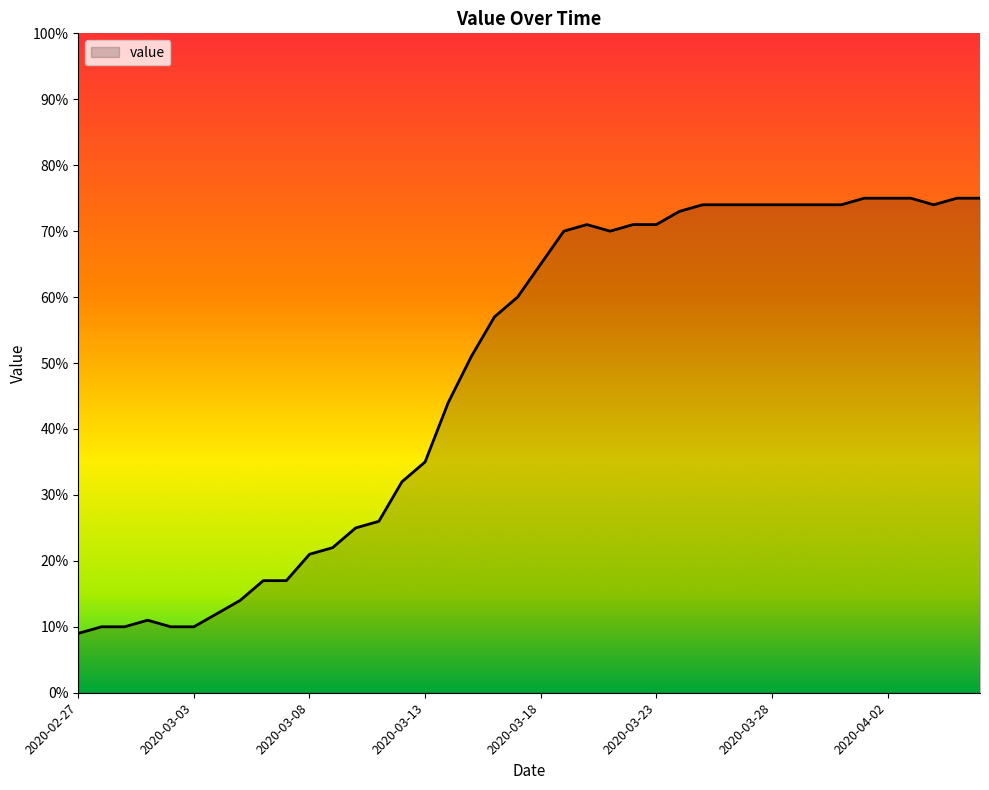

What is the smallest value displayed?

9